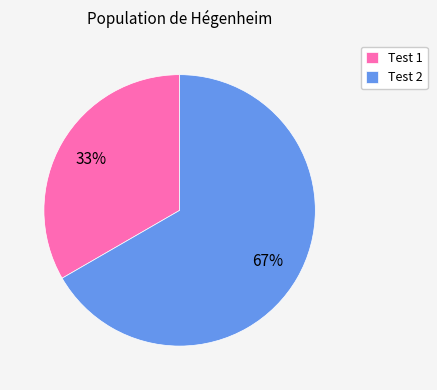

How many slices are in this pie chart?

2